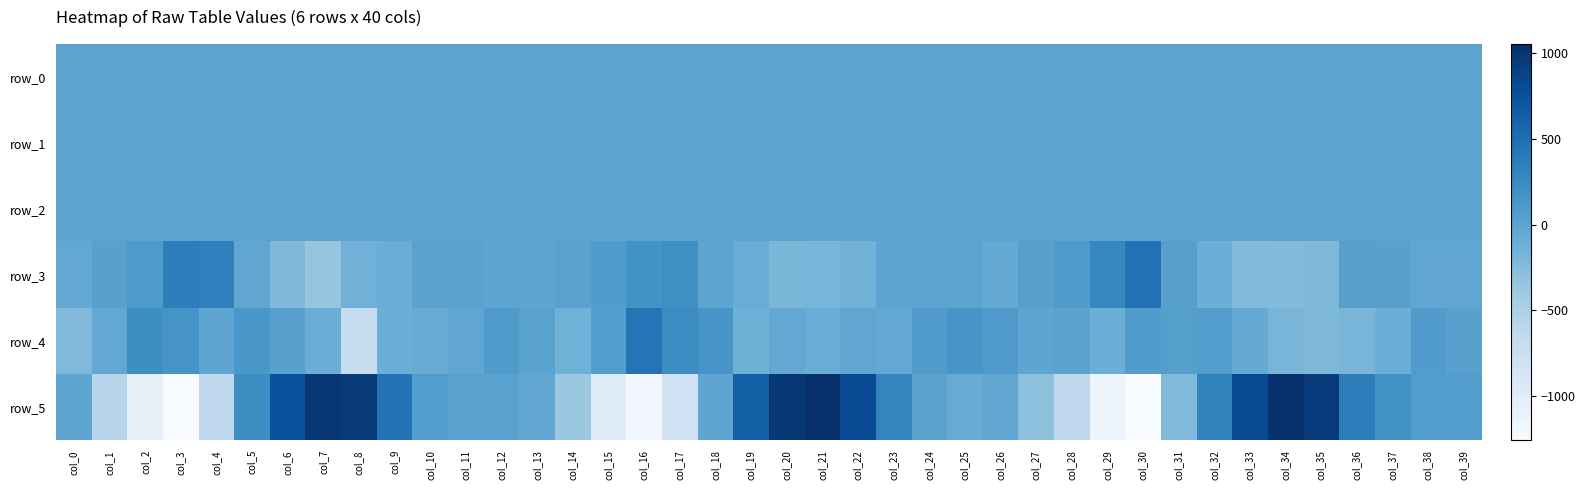

Reading right to left, what are all the values shown in this chart?

row_0: -0.1	-0.0	0.1	0.2	0.2	-0.2	-0.5	-0.6	-0.7	-0.4	0.1	0.2	0.2	-0.0	-0.0	0.1	0.2	0.2	-0.0	-0.3	-0.5	-0.7	-0.5	-0.1	0.4	0.3	0.1	-0.1	-0.1	0.1	0.4	-0.0	-0.3	-0.5	-0.8	-0.9	-0.3	0.2	0.3	0.0
row_1: -0.2	-0.1	-0.2	-0.2	-0.3	-0.4	-0.4	-0.4	-0.4	-0.5	-0.4	-0.2	-0.2	-0.2	-0.1	-0.1	-0.2	-0.3	-0.3	-0.4	-0.4	-0.4	-0.5	-0.5	-0.3	-0.1	-0.2	-0.2	-0.2	-0.1	-0.2	-0.3	-0.3	-0.4	-0.4	-0.5	-0.5	-0.4	-0.2	-0.1
row_2: 1.0	1.0	1.0	1.0	1.0	0.9	0.9	0.8	0.9	0.9	1.0	1.0	1.0	1.0	1.0	1.0	1.0	1.0	1.0	1.0	0.9	0.8	0.9	1.0	1.0	1.0	1.0	1.0	1.0	1.1	1.0	0.9	0.9	0.8	0.8	0.8	1.0	1.0	1.0	0.9
row_3: -29.1	-24.4	27.8	32.6	-204.5	-242.4	-232.8	-105.8	37.2	461.9	279.2	79.6	33.5	-58.2	-5.4	0.6	-9.9	-148.9	-183.5	-194.8	-93.6	-4.2	208.7	173.0	72.8	19.2	-16.2	-16.9	18.4	7.3	-98.9	-144.8	-345.2	-216.9	-22.8	332.5	351.7	101.2	29.5	-47.4
row_4: 31.0	72.4	-106.0	-178.8	-203.1	-179.2	-74.7	63.5	43.3	72.2	-109.2	8.1	-21.1	82.9	148.3	73.5	-47.0	-23.7	-90.0	-45.3	-122.7	147.3	231.3	439.1	53.0	-134.0	9.2	95.2	-25.3	-81.1	-107.2	-711.7	-101.1	31.3	124.4	-16.5	152.6	213.4	-41.6	-220.9
row_5: 56.2	51.3	175.8	364.0	949.0	1033.4	812.8	323.2	-224.6	-1258.1	-1145.8	-641.8	-300.8	-30.5	-81.4	13.2	302.5	804.6	1052.2	988.2	625.1	-19.7	-789.0	-1197.7	-982.4	-379.4	-24.5	19.8	14.6	66.4	452.9	967.6	997.5	741.0	219.4	-644.2	-1256.8	-1063.8	-574.8	-4.8